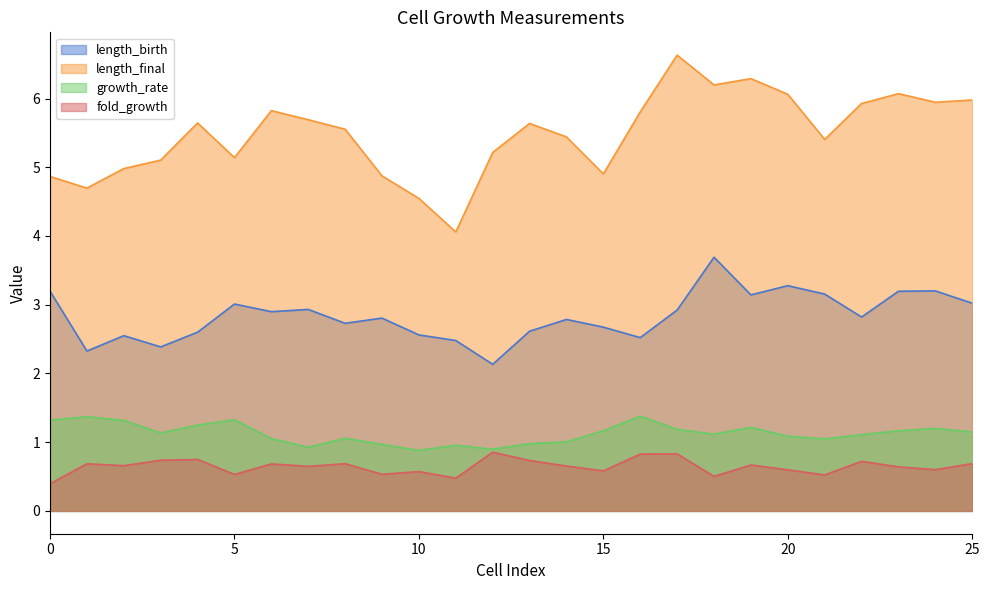

Is the value of growth_rate at 19 greater than the value of fold_growth at 24?

Yes